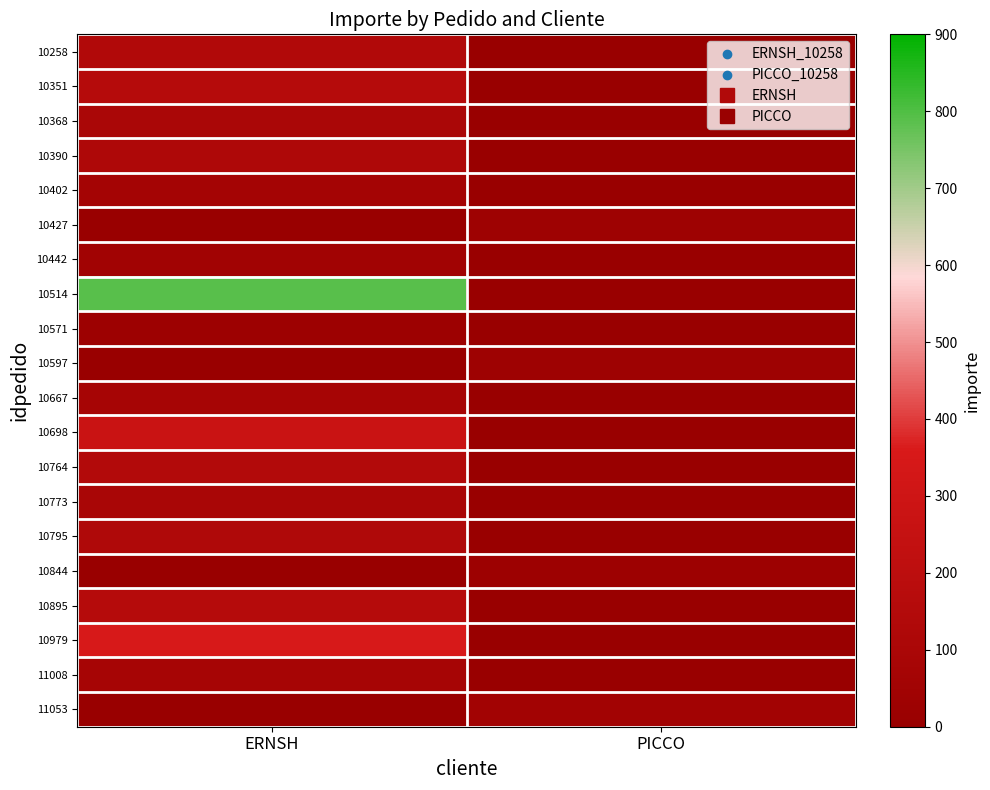

Reading left to right, what are all the values shown in this chart?

10258: ERNSH=140.5	PICCO=0.0
10351: ERNSH=162.3	PICCO=0.0
10368: ERNSH=102.0	PICCO=0.0
10390: ERNSH=126.4	PICCO=0.0
10402: ERNSH=67.9	PICCO=0.0
10427: ERNSH=0.0	PICCO=31.3
10442: ERNSH=47.9	PICCO=0.0
10514: ERNSH=790.0	PICCO=0.0
10571: ERNSH=26.1	PICCO=0.0
10597: ERNSH=0.0	PICCO=35.1
10667: ERNSH=78.1	PICCO=0.0
10698: ERNSH=272.5	PICCO=0.0
10764: ERNSH=145.4	PICCO=0.0
10773: ERNSH=96.4	PICCO=0.0
10795: ERNSH=126.7	PICCO=0.0
10844: ERNSH=0.0	PICCO=25.2
10895: ERNSH=162.8	PICCO=0.0
10979: ERNSH=353.1	PICCO=0.0
11008: ERNSH=79.5	PICCO=0.0
11053: ERNSH=0.0	PICCO=53.0